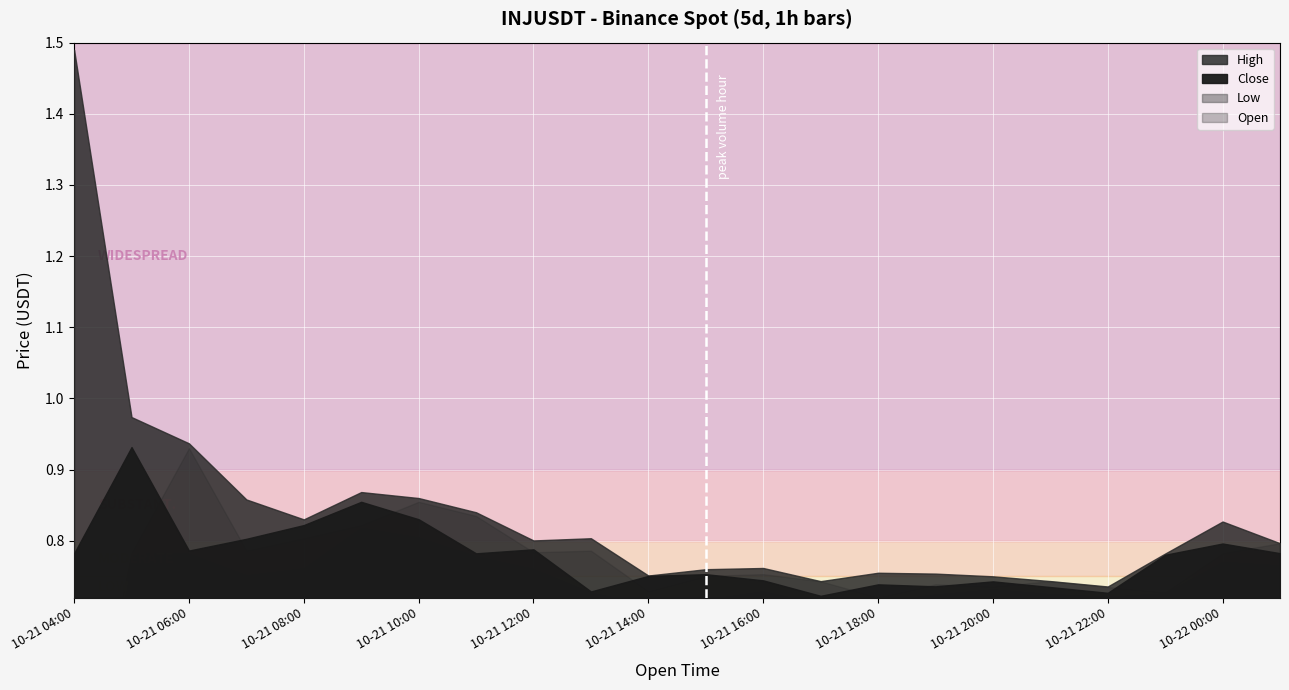

In Low, how many points are lower than both neighbors (excluding endpoints)?

4